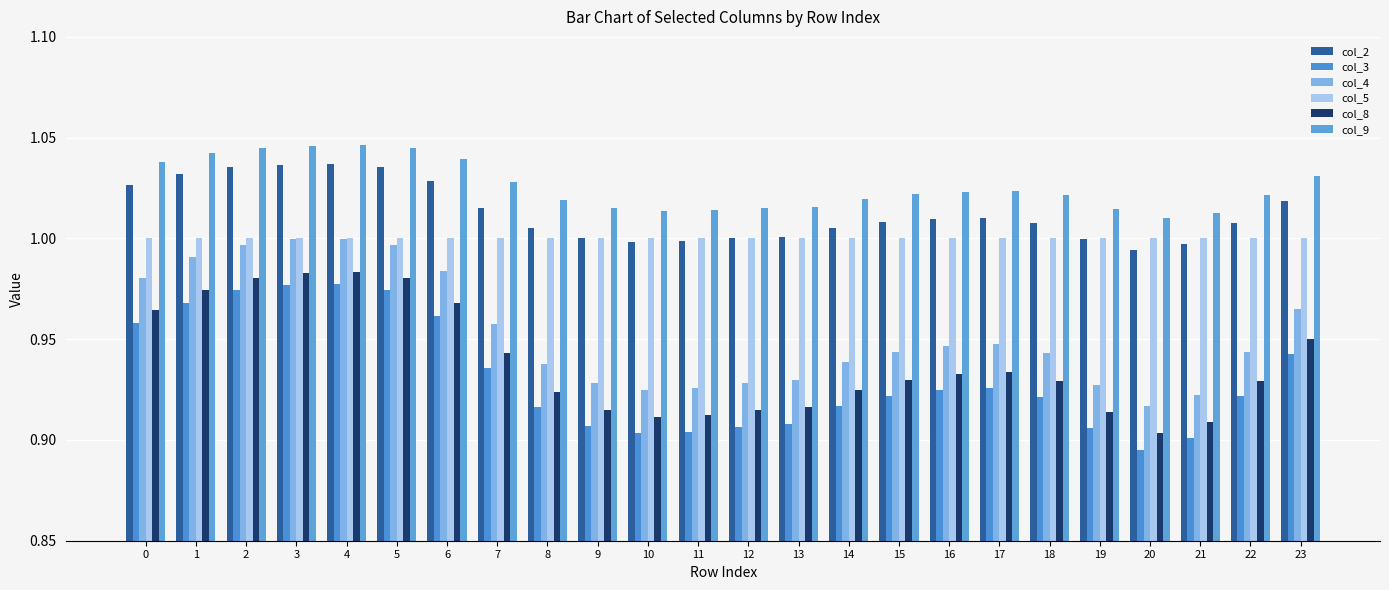

Count the number of data series in this chart.

6